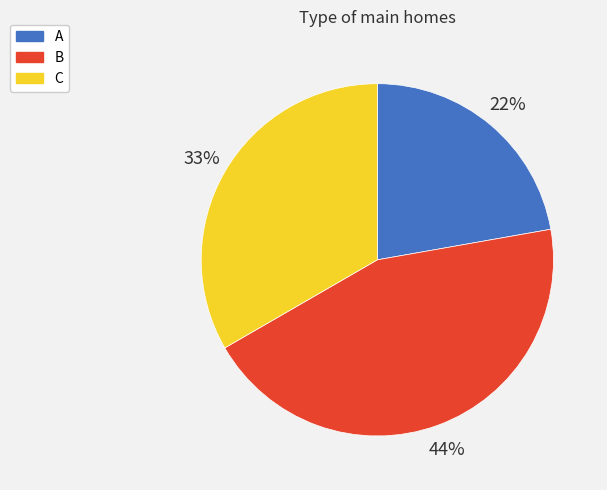

How many segments does this pie chart have?

3